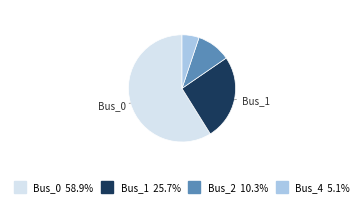

Is there a majority slice in this chart?

Yes